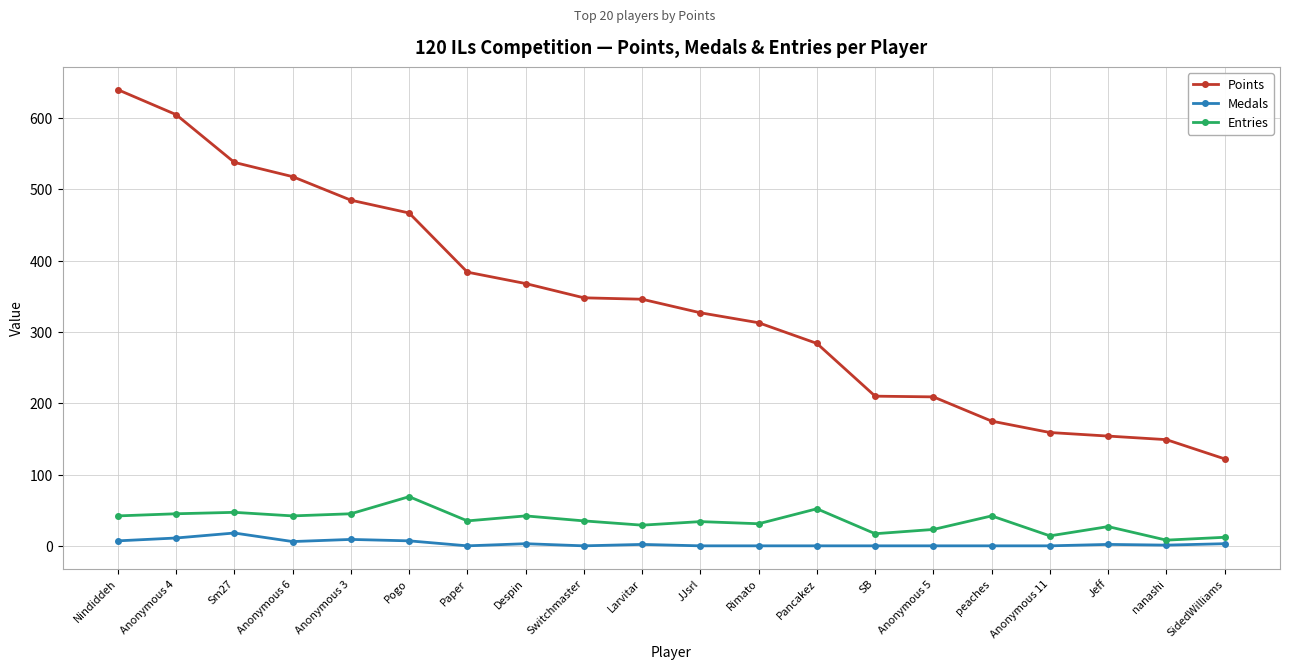

What is the value of the Entries point at the 14th from the left?

17